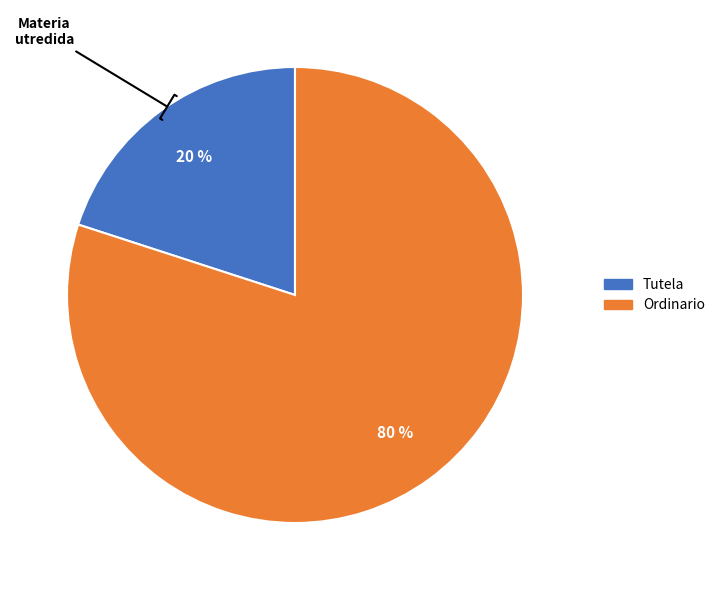

What is the largest slice in the pie chart?

Ordinario